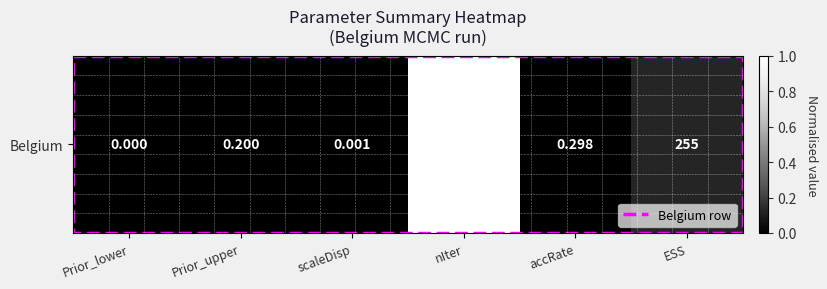

The chart shows a value of 1.0 at nIter. True or false?

True